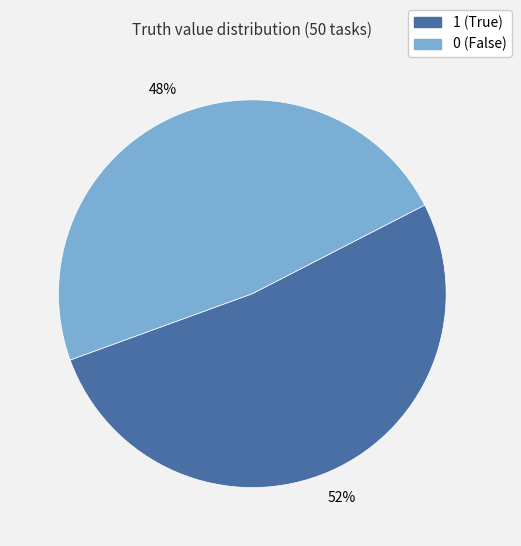

Is it true that 1 is 52% of the pie?

True